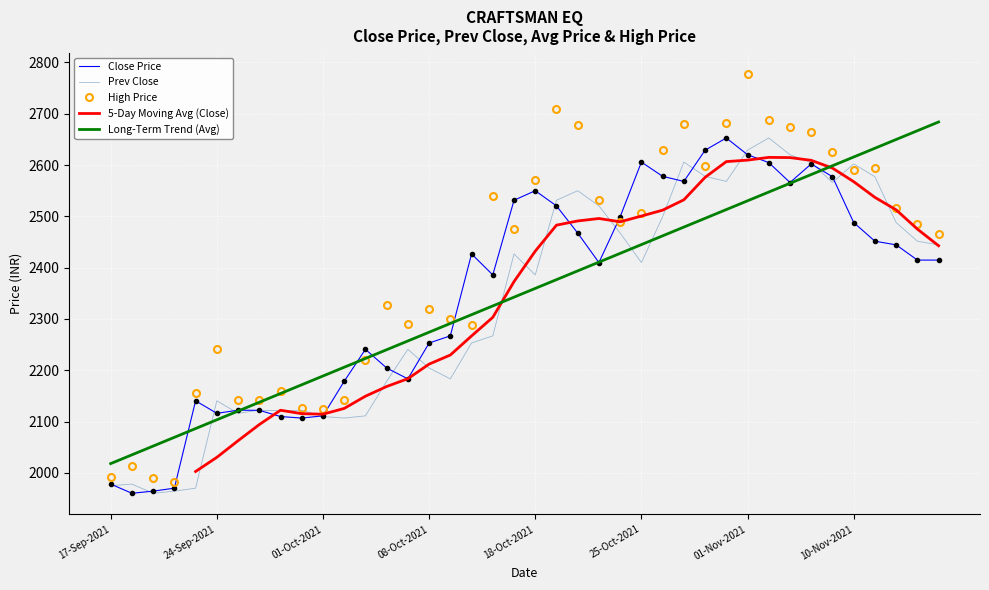

How many data points does each series have?

40